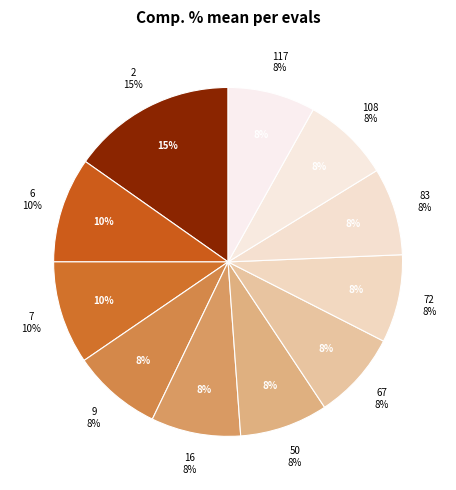

Count the number of slices in the pie.

11